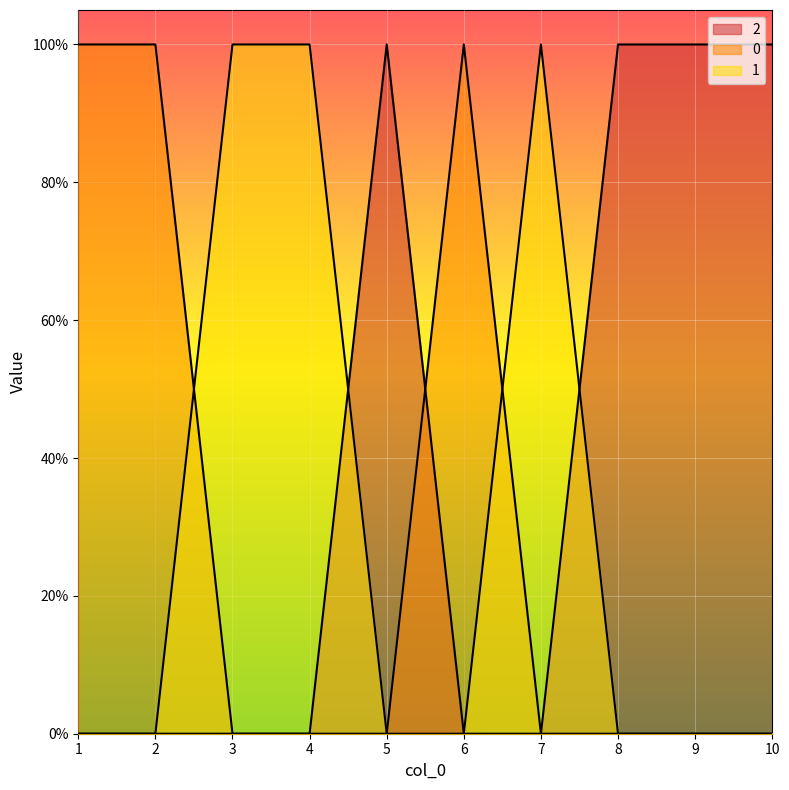

How many interior local peaks does the 2 series have?

1